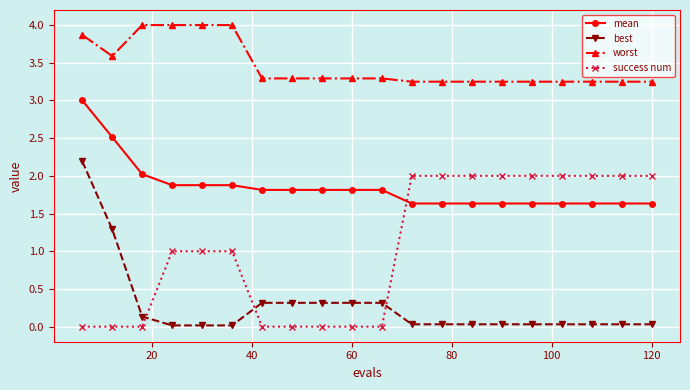

Which series has the largest range (max minus min)?

best